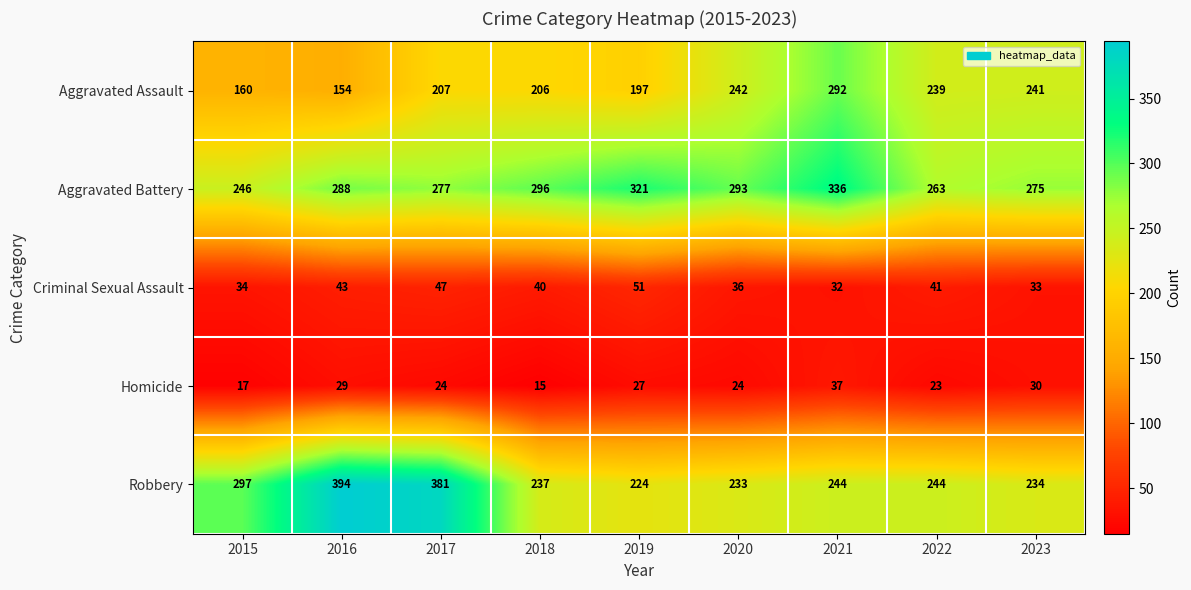

At which category is the sum across all series the highest?

2021